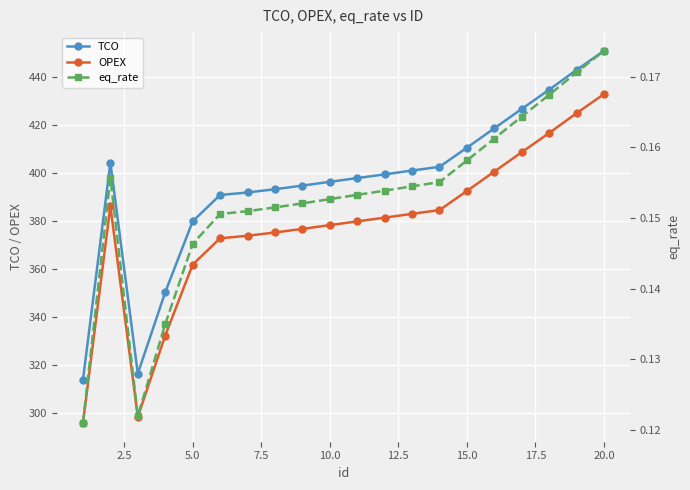

Rank the series by their maximum value, from highest to lowest.

TCO, OPEX, eq_rate